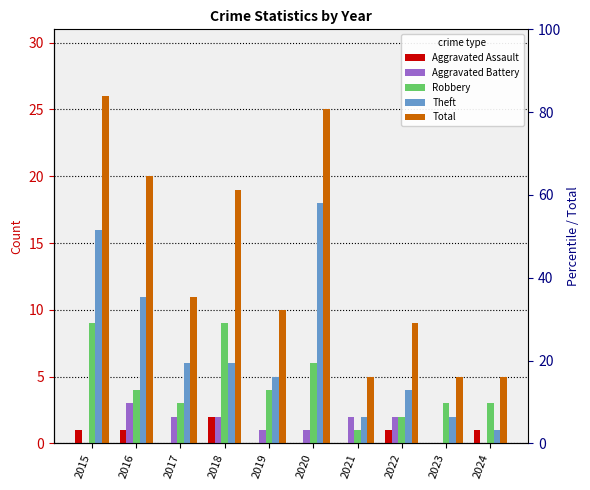

What is the average value of the Total series?

14